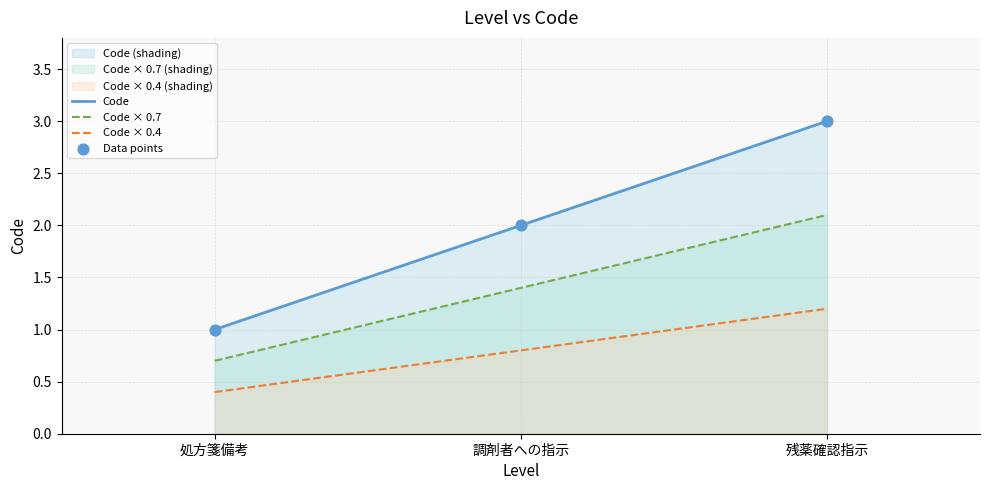

What is the change in value from 処方箋備考 to 調剤者への指示?

+1